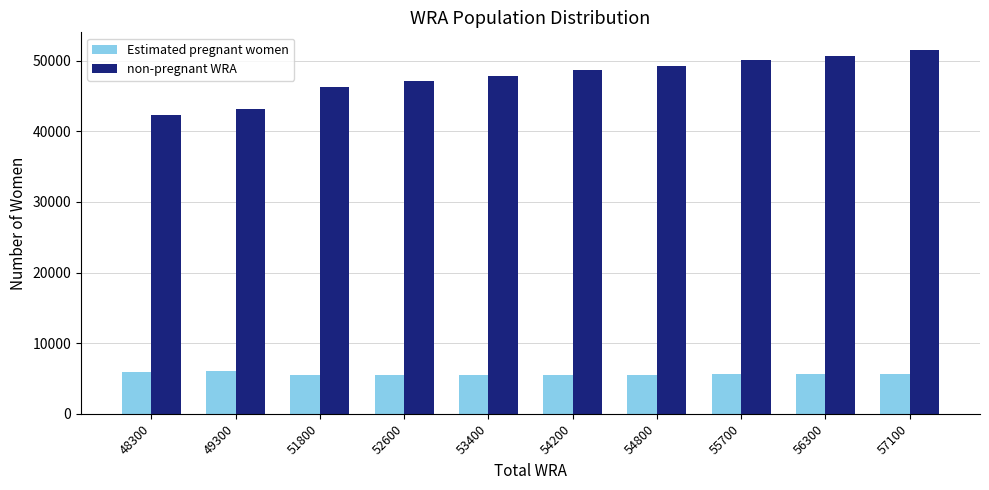

What is the difference between the Estimated pregnant women values at 48300 and 51800?

488.4